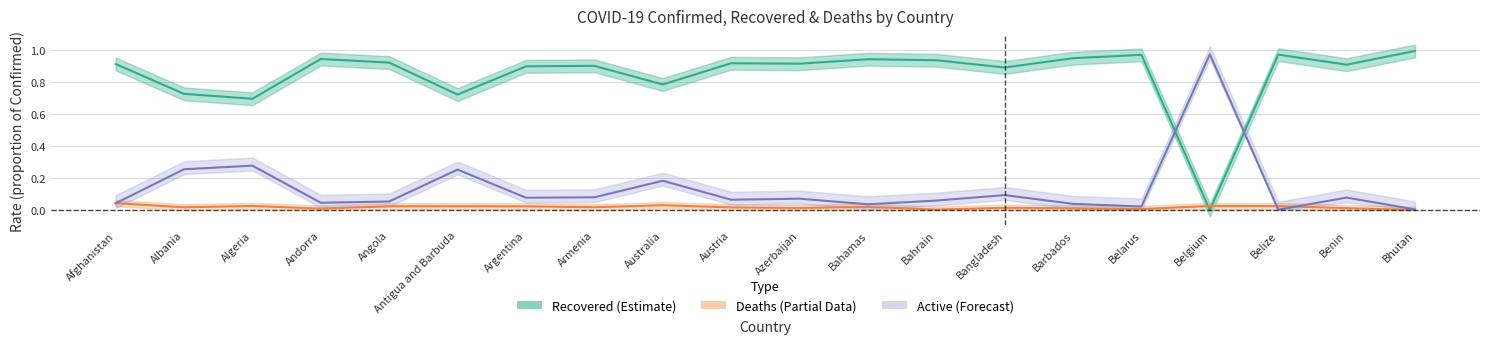

Is it true that Recovered Rate equals 1.5 at Austria?

False